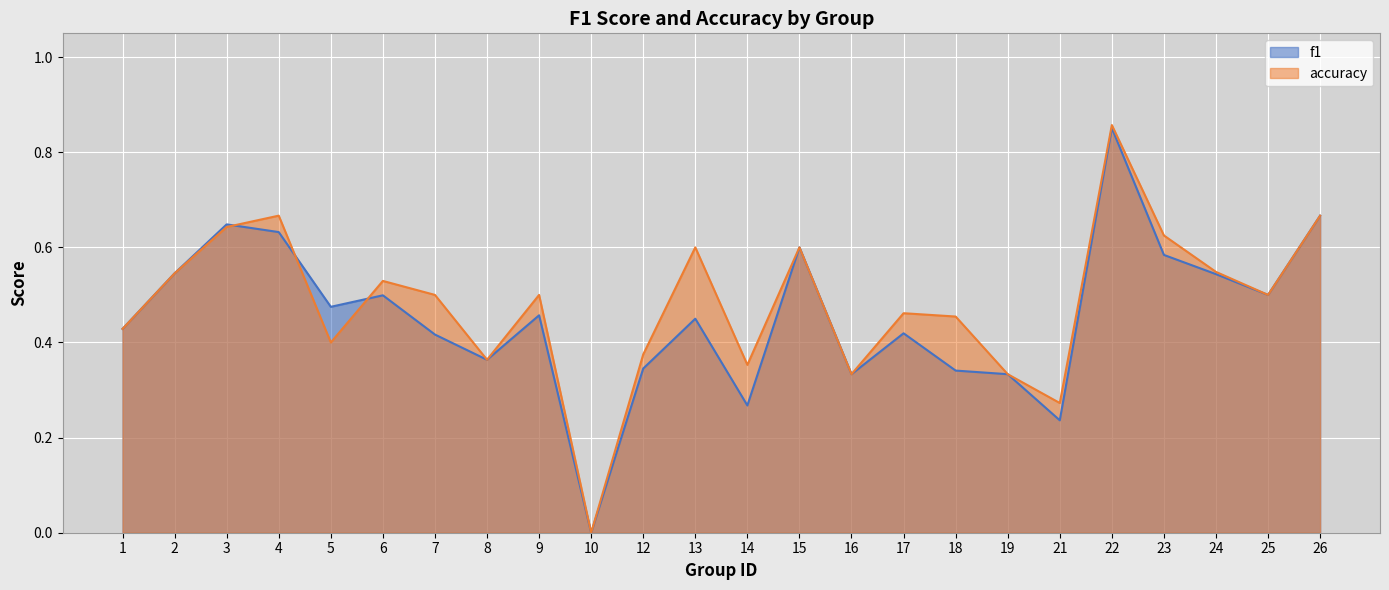

The f1 series shows 0.6 at 3. True or false?

True